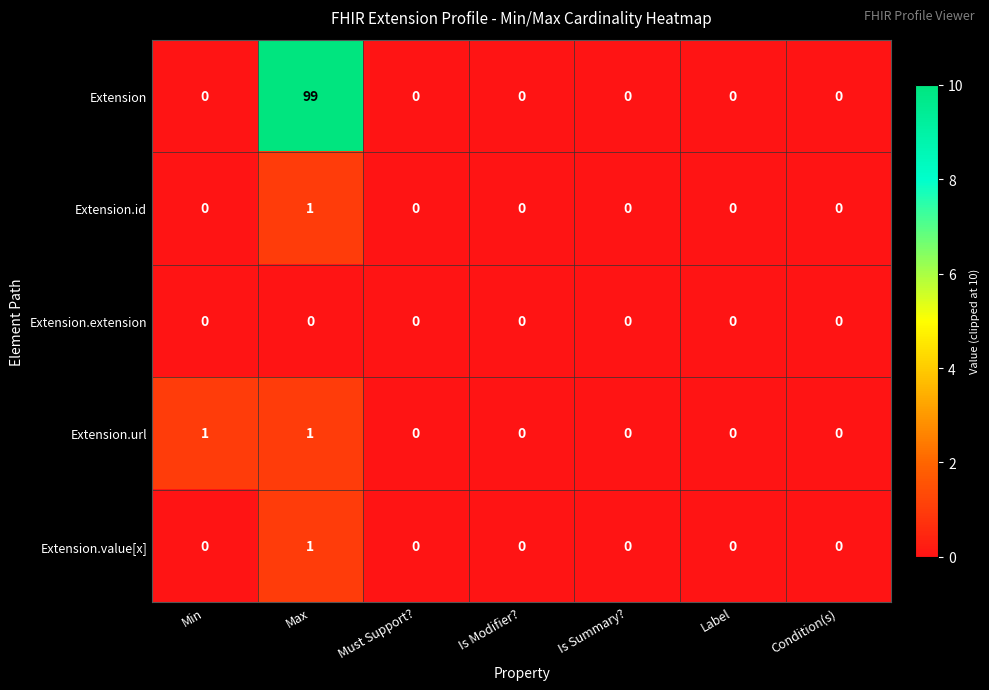

Which series has the widest spread of values?

Extension